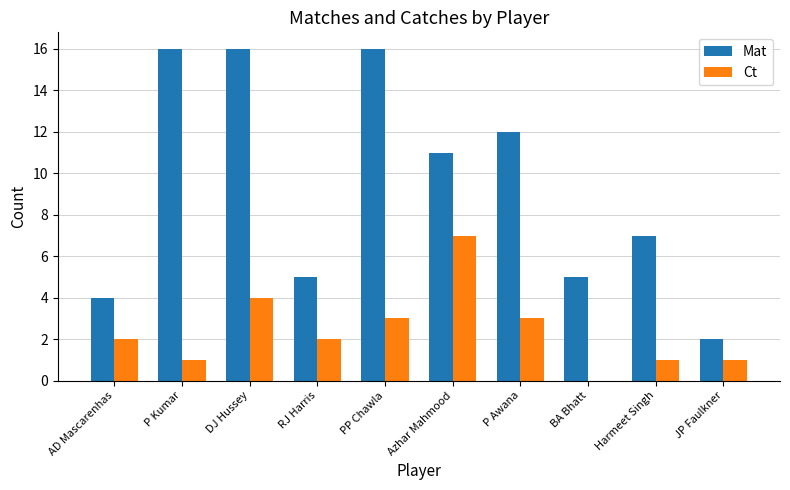

How many data points does each series have?

10